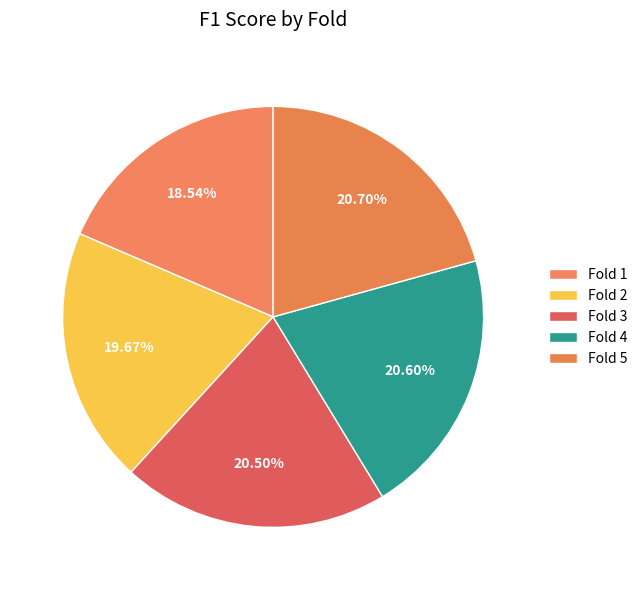

Is there a majority slice in this chart?

No